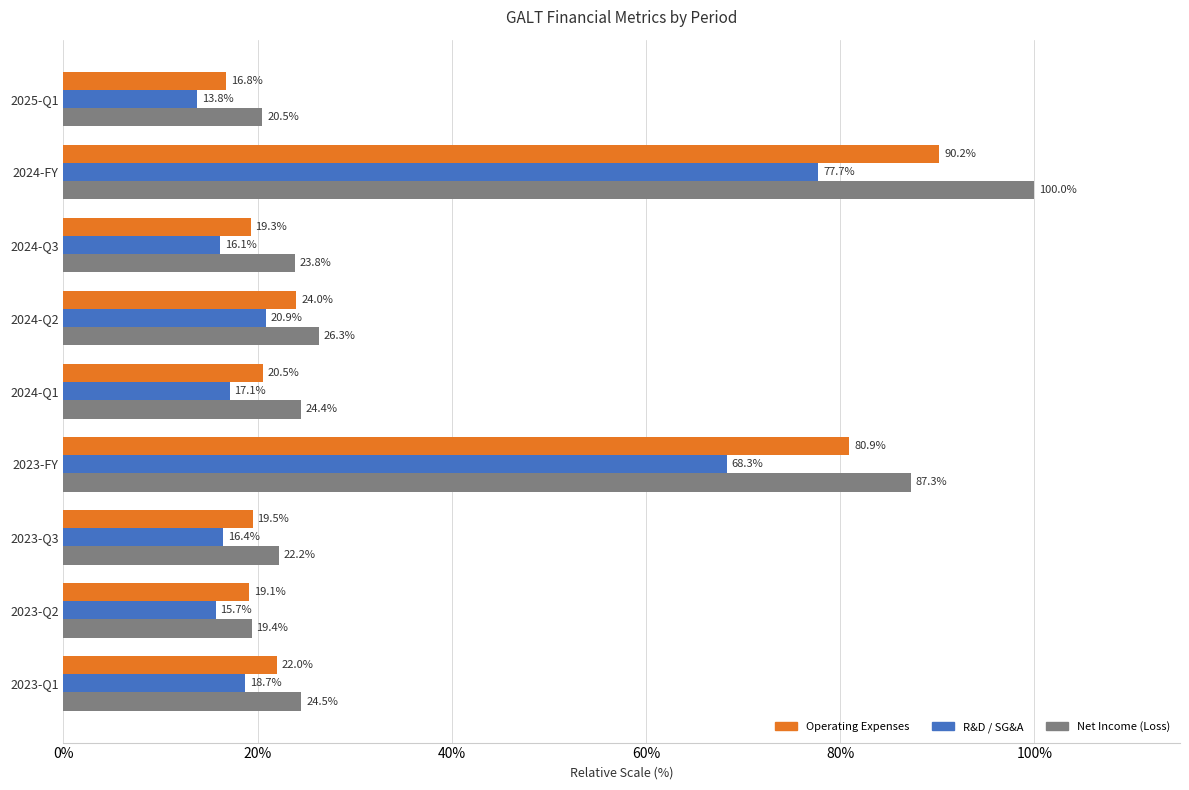

List the labels in order of Operating Expenses value, largest first.

2024-FY, 2023-FY, 2024-Q2, 2023-Q1, 2024-Q1, 2023-Q3, 2024-Q3, 2023-Q2, 2025-Q1